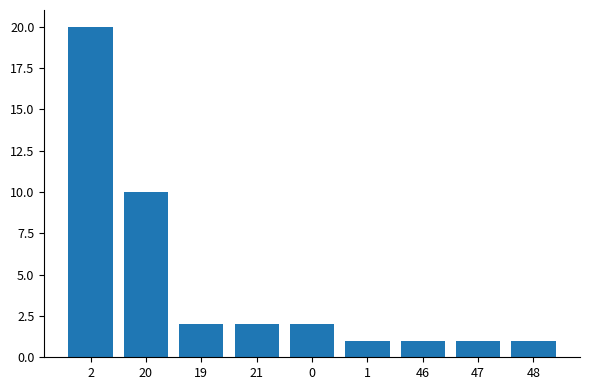

Are the bars horizontal?

No